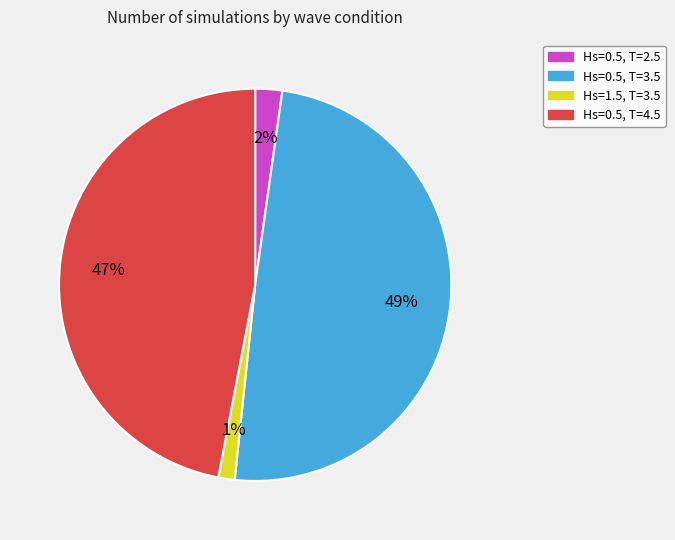

To the nearest percent, what is the difference between the Hs=1.5, T=3.5 and Hs=0.5, T=2.5 slice percentages?

1%